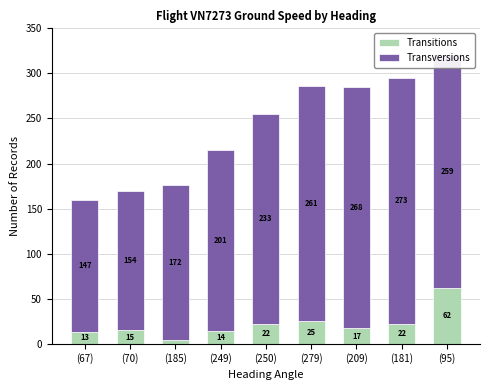

Which category has the highest value in the Transitions series?

(95)